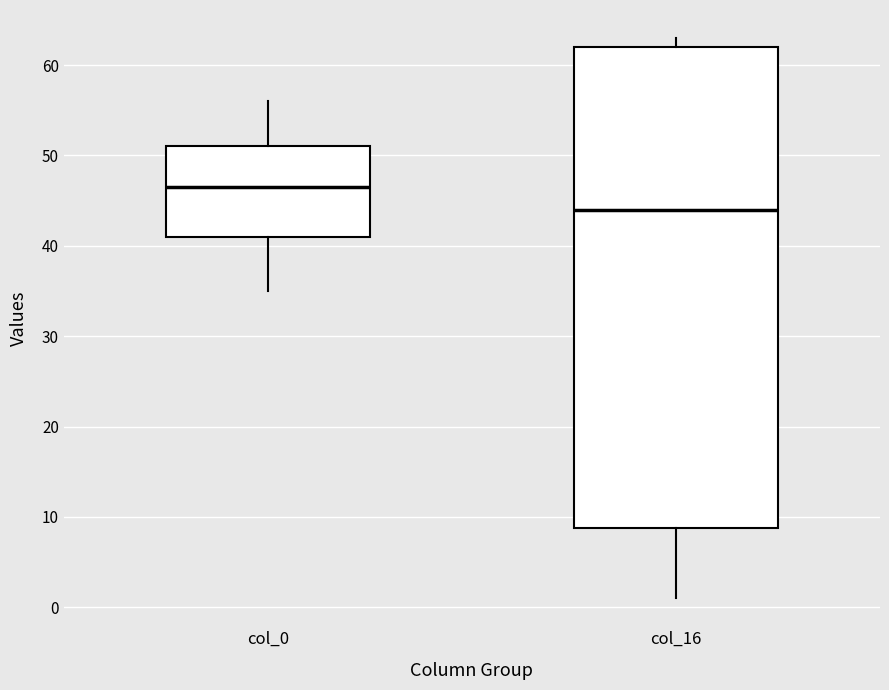

Reading left to right, transcribe this box plot: for each box, give where its median line is, the range the box spans, and where its two whiskers end, as read against the y-axis. The values are not printed on the chart, so give them approximately, as read against the axis.

col_0: median 47, box 41 to 51, whiskers 35 to 56
col_16: median 44, box 9 to 62, whiskers 1 to 63